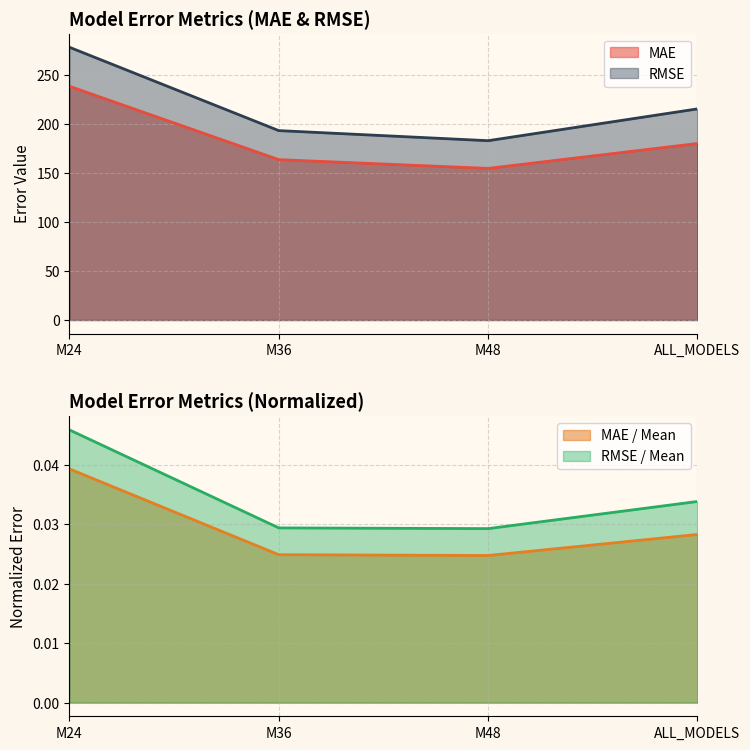

How many MAE / Mean values are between 0 and 1?

4